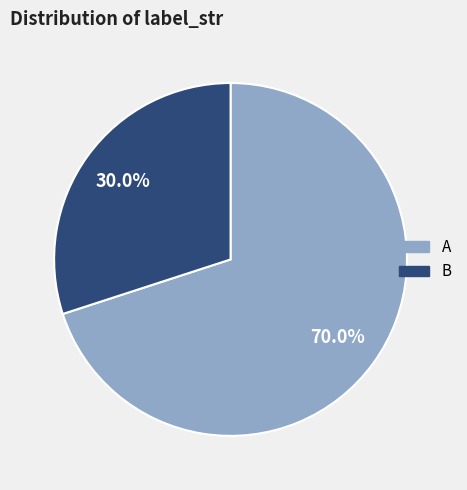

Rank the categories by value from lowest to highest.

B, A